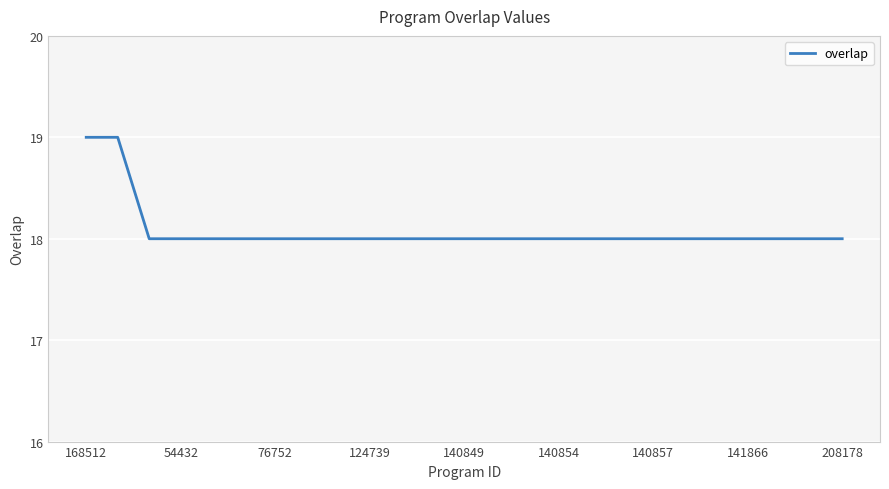

What is the minimum value shown in the chart?

18